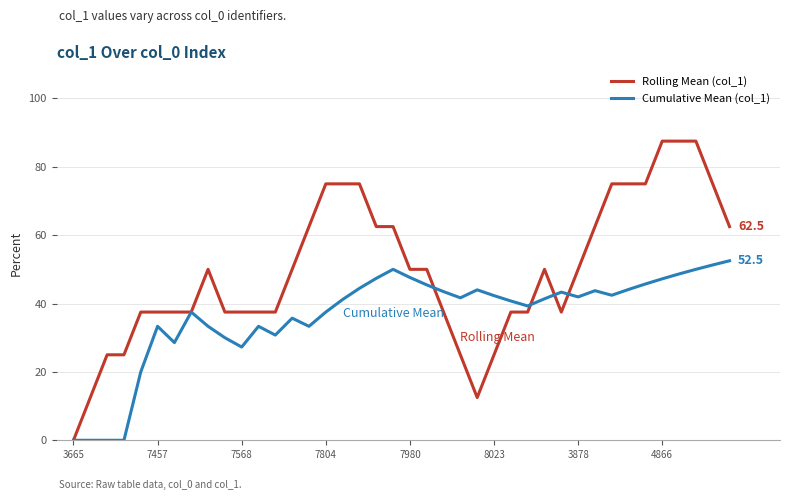

Which series has the largest range (max minus min)?

Rolling Mean (col_1)